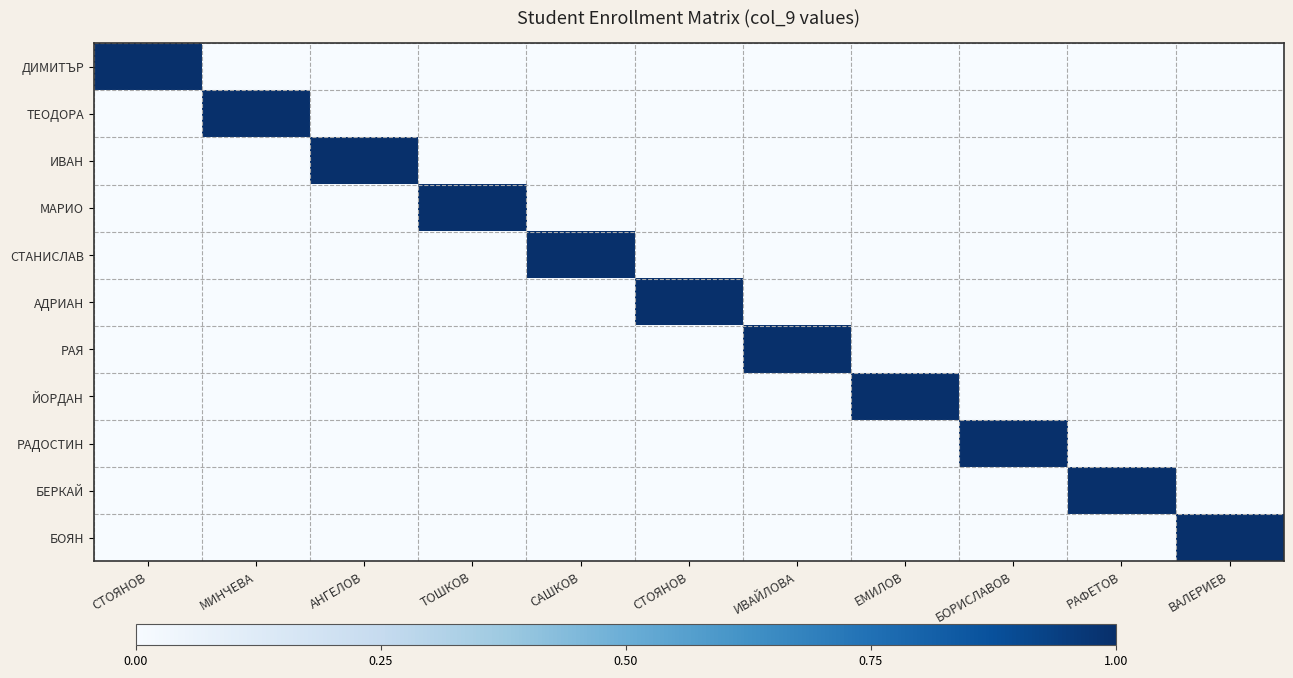

Reading left to right, what are all the values shown in this chart?

ДИМИТЪР: СТОЯНОВ=1	МИНЧЕВА=0	АНГЕЛОВ=0	ТОШКОВ=0	САШКОВ=0	СТОЯНОВ=0	ИВАЙЛОВА=0	ЕМИЛОВ=0	БОРИСЛАВОВ=0	РАФЕТОВ=0	ВАЛЕРИЕВ=0
ТЕОДОРА: СТОЯНОВ=0	МИНЧЕВА=1	АНГЕЛОВ=0	ТОШКОВ=0	САШКОВ=0	СТОЯНОВ=0	ИВАЙЛОВА=0	ЕМИЛОВ=0	БОРИСЛАВОВ=0	РАФЕТОВ=0	ВАЛЕРИЕВ=0
ИВАН: СТОЯНОВ=0	МИНЧЕВА=0	АНГЕЛОВ=1	ТОШКОВ=0	САШКОВ=0	СТОЯНОВ=0	ИВАЙЛОВА=0	ЕМИЛОВ=0	БОРИСЛАВОВ=0	РАФЕТОВ=0	ВАЛЕРИЕВ=0
МАРИО: СТОЯНОВ=0	МИНЧЕВА=0	АНГЕЛОВ=0	ТОШКОВ=1	САШКОВ=0	СТОЯНОВ=0	ИВАЙЛОВА=0	ЕМИЛОВ=0	БОРИСЛАВОВ=0	РАФЕТОВ=0	ВАЛЕРИЕВ=0
СТАНИСЛАВ: СТОЯНОВ=0	МИНЧЕВА=0	АНГЕЛОВ=0	ТОШКОВ=0	САШКОВ=1	СТОЯНОВ=0	ИВАЙЛОВА=0	ЕМИЛОВ=0	БОРИСЛАВОВ=0	РАФЕТОВ=0	ВАЛЕРИЕВ=0
АДРИАН: СТОЯНОВ=0	МИНЧЕВА=0	АНГЕЛОВ=0	ТОШКОВ=0	САШКОВ=0	СТОЯНОВ=1	ИВАЙЛОВА=0	ЕМИЛОВ=0	БОРИСЛАВОВ=0	РАФЕТОВ=0	ВАЛЕРИЕВ=0
РАЯ: СТОЯНОВ=0	МИНЧЕВА=0	АНГЕЛОВ=0	ТОШКОВ=0	САШКОВ=0	СТОЯНОВ=0	ИВАЙЛОВА=1	ЕМИЛОВ=0	БОРИСЛАВОВ=0	РАФЕТОВ=0	ВАЛЕРИЕВ=0
ЙОРДАН: СТОЯНОВ=0	МИНЧЕВА=0	АНГЕЛОВ=0	ТОШКОВ=0	САШКОВ=0	СТОЯНОВ=0	ИВАЙЛОВА=0	ЕМИЛОВ=1	БОРИСЛАВОВ=0	РАФЕТОВ=0	ВАЛЕРИЕВ=0
РАДОСТИН: СТОЯНОВ=0	МИНЧЕВА=0	АНГЕЛОВ=0	ТОШКОВ=0	САШКОВ=0	СТОЯНОВ=0	ИВАЙЛОВА=0	ЕМИЛОВ=0	БОРИСЛАВОВ=1	РАФЕТОВ=0	ВАЛЕРИЕВ=0
БЕРКАЙ: СТОЯНОВ=0	МИНЧЕВА=0	АНГЕЛОВ=0	ТОШКОВ=0	САШКОВ=0	СТОЯНОВ=0	ИВАЙЛОВА=0	ЕМИЛОВ=0	БОРИСЛАВОВ=0	РАФЕТОВ=1	ВАЛЕРИЕВ=0
БОЯН: СТОЯНОВ=0	МИНЧЕВА=0	АНГЕЛОВ=0	ТОШКОВ=0	САШКОВ=0	СТОЯНОВ=0	ИВАЙЛОВА=0	ЕМИЛОВ=0	БОРИСЛАВОВ=0	РАФЕТОВ=0	ВАЛЕРИЕВ=1